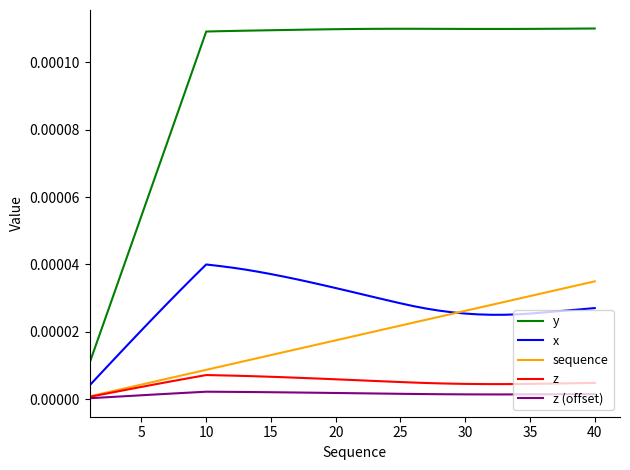

Count the number of categories in the chart.

40